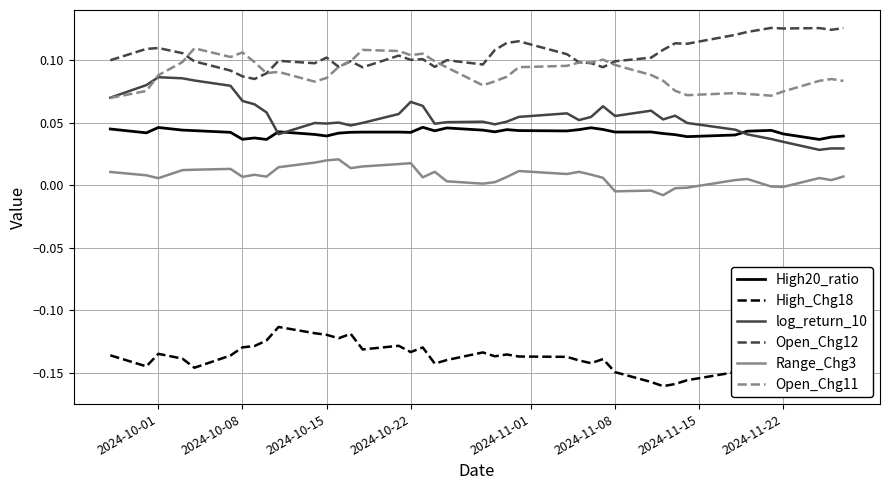

True or false: High_Chg18 and High20_ratio cross at least once.

False